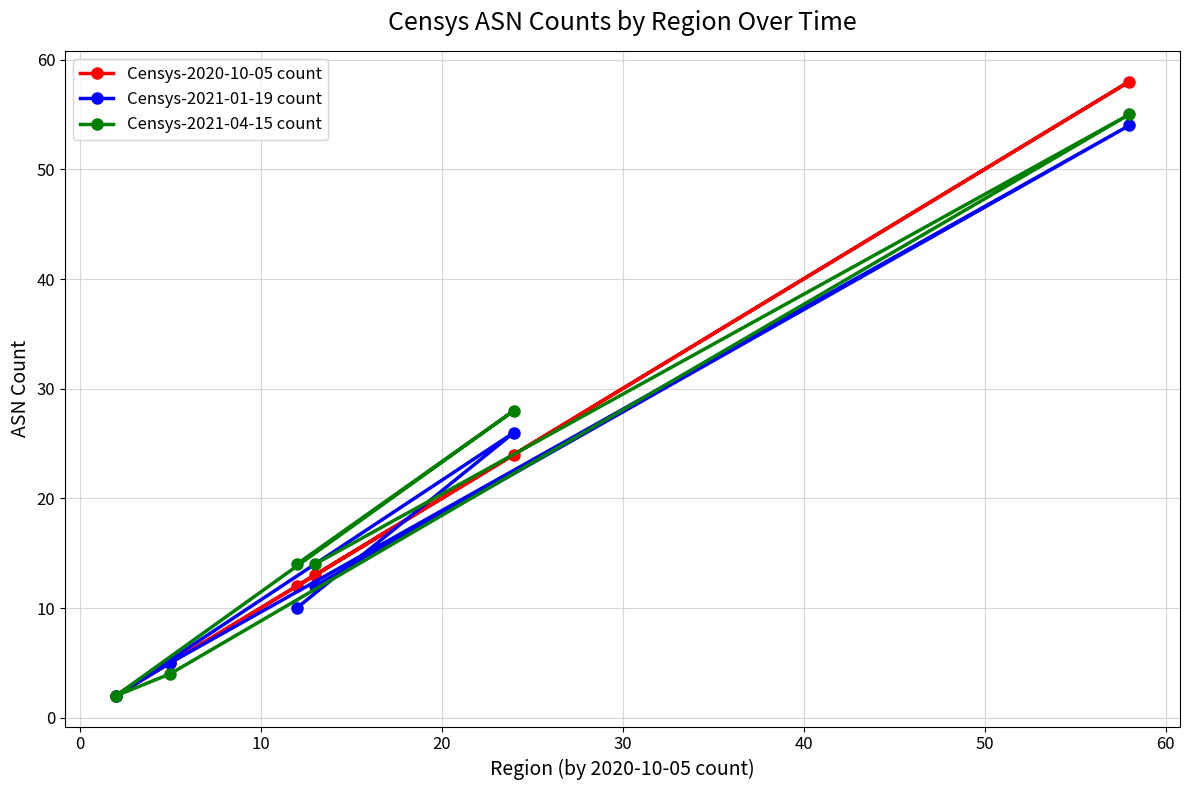

Which series has the widest spread of values?

Censys-2020-10-05 count